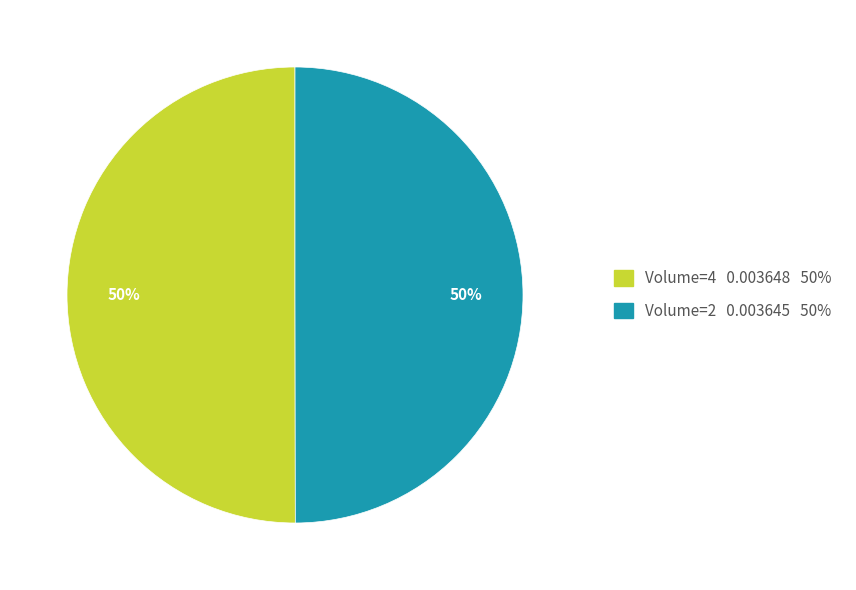

To the nearest percent, what is the average slice percentage?

50%